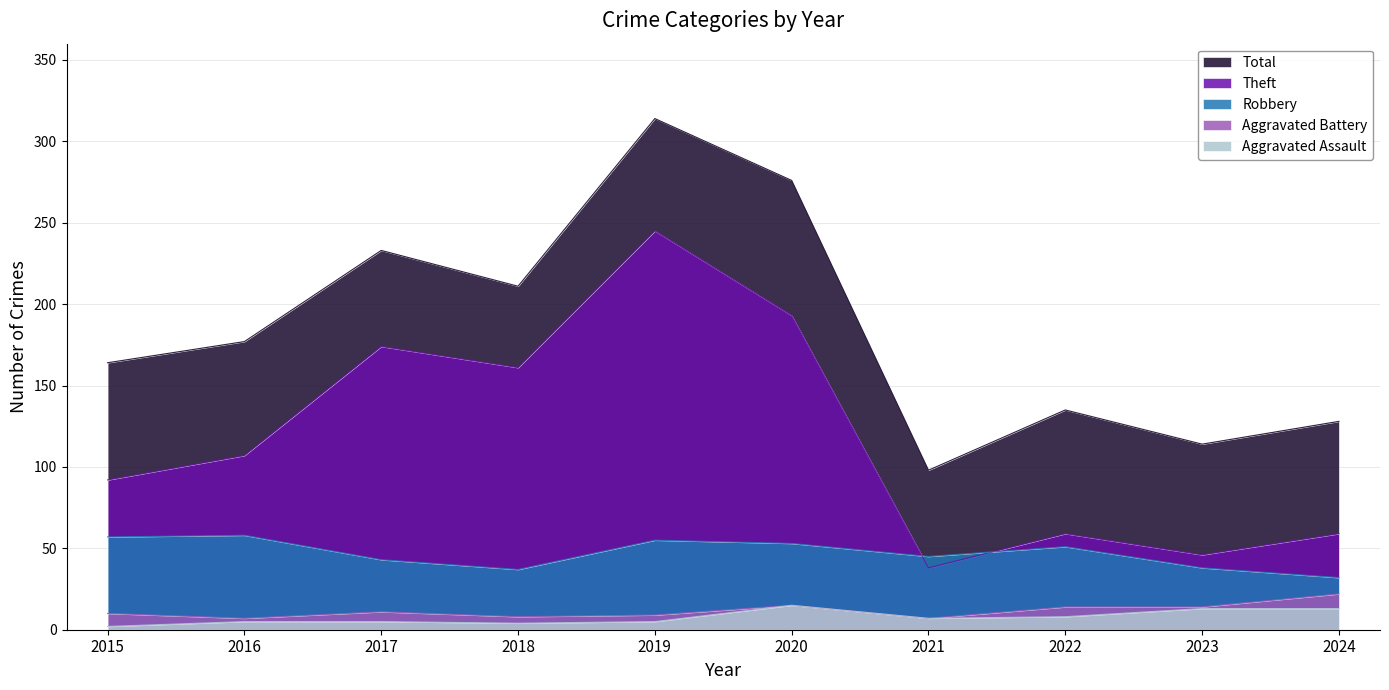

List the labels in order of Total value, largest first.

2019, 2020, 2017, 2018, 2016, 2015, 2022, 2024, 2023, 2021